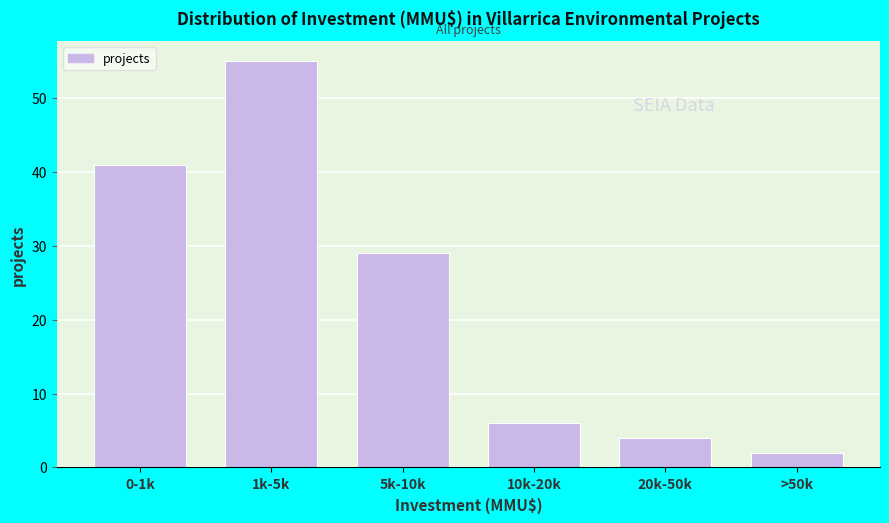

Reading left to right, extract all data points from this chart.

41	55	29	6	4	2